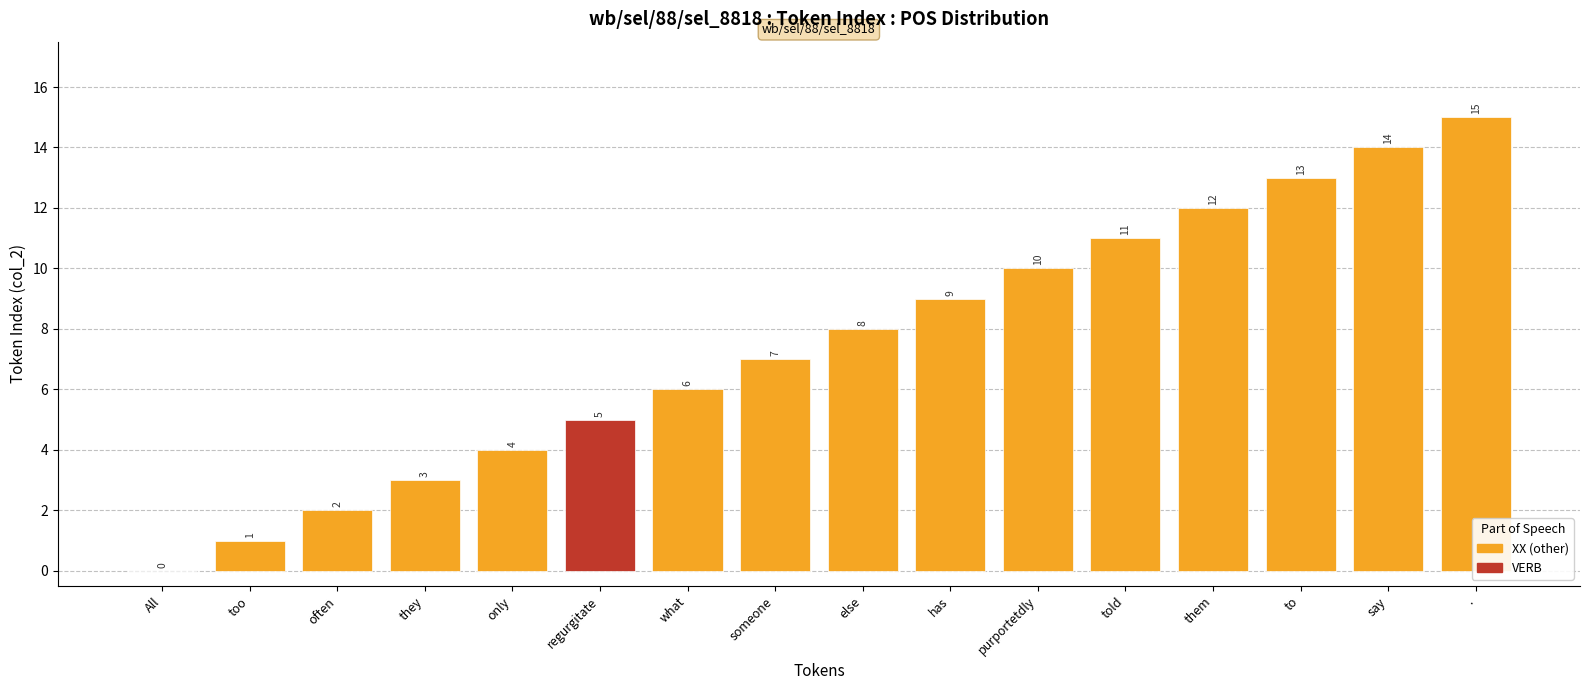

What is the sum of all values?

120